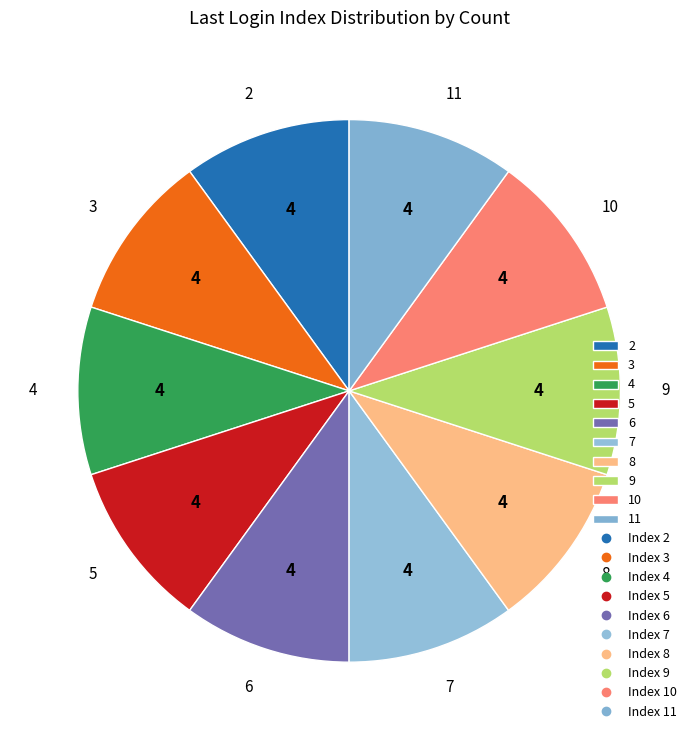

Is it true that 5 is 16% of the pie?

False